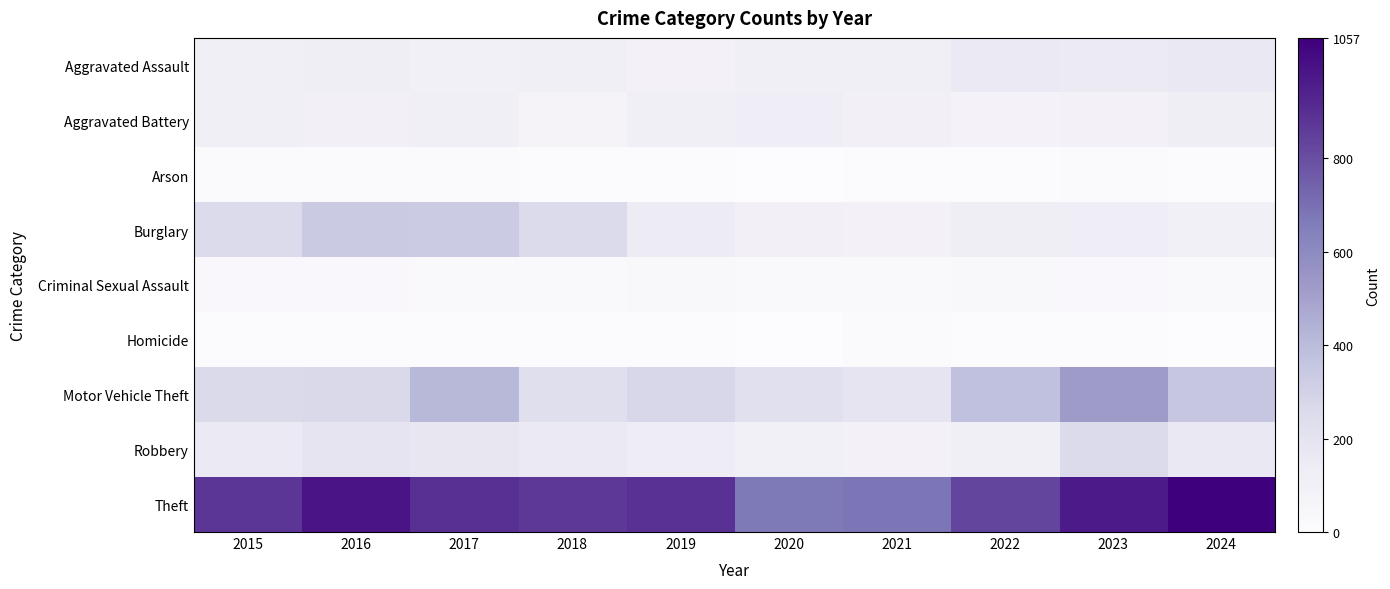

Reading left to right, what are all the values shown in this chart?

Aggravated Assault: 2015=110	2016=118	2017=105	2018=115	2019=92	2020=113	2021=115	2022=154	2023=146	2024=157
Aggravated Battery: 2015=108	2016=102	2017=108	2018=67	2019=108	2020=125	2021=100	2022=81	2023=92	2024=117
Arson: 2015=13	2016=20	2017=14	2018=12	2019=5	2020=4	2021=6	2022=11	2023=15	2024=6
Burglary: 2015=254	2016=333	2017=329	2018=257	2019=143	2020=100	2021=90	2022=116	2023=130	2024=99
Criminal Sexual Assault: 2015=29	2016=30	2017=21	2018=22	2019=35	2020=27	2021=27	2022=35	2023=31	2024=25
Homicide: 2015=9	2016=7	2017=8	2018=10	2019=5	2020=2	2021=13	2022=9	2023=10	2024=4
Motor Vehicle Theft: 2015=261	2016=265	2017=411	2018=231	2019=273	2020=221	2021=193	2022=376	2023=524	2024=352
Robbery: 2015=154	2016=194	2017=178	2018=155	2019=135	2020=97	2021=91	2022=111	2023=260	2024=160
Theft: 2015=874	2016=984	2017=892	2018=868	2019=891	2020=666	2021=678	2022=827	2023=964	2024=1057